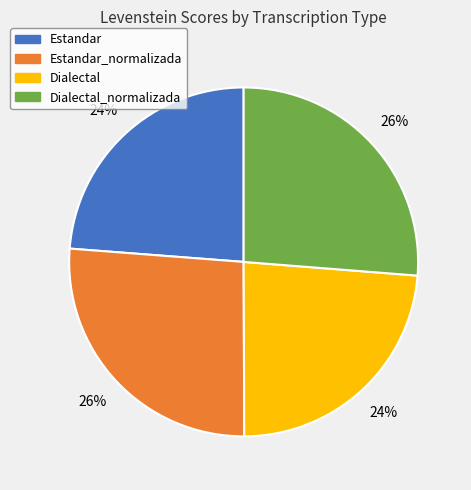

How many segments does this pie chart have?

4